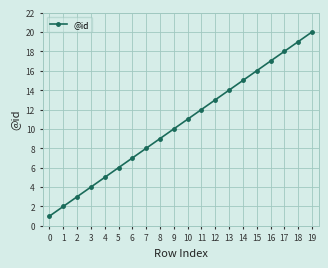

What is the minimum value shown in the chart?

1